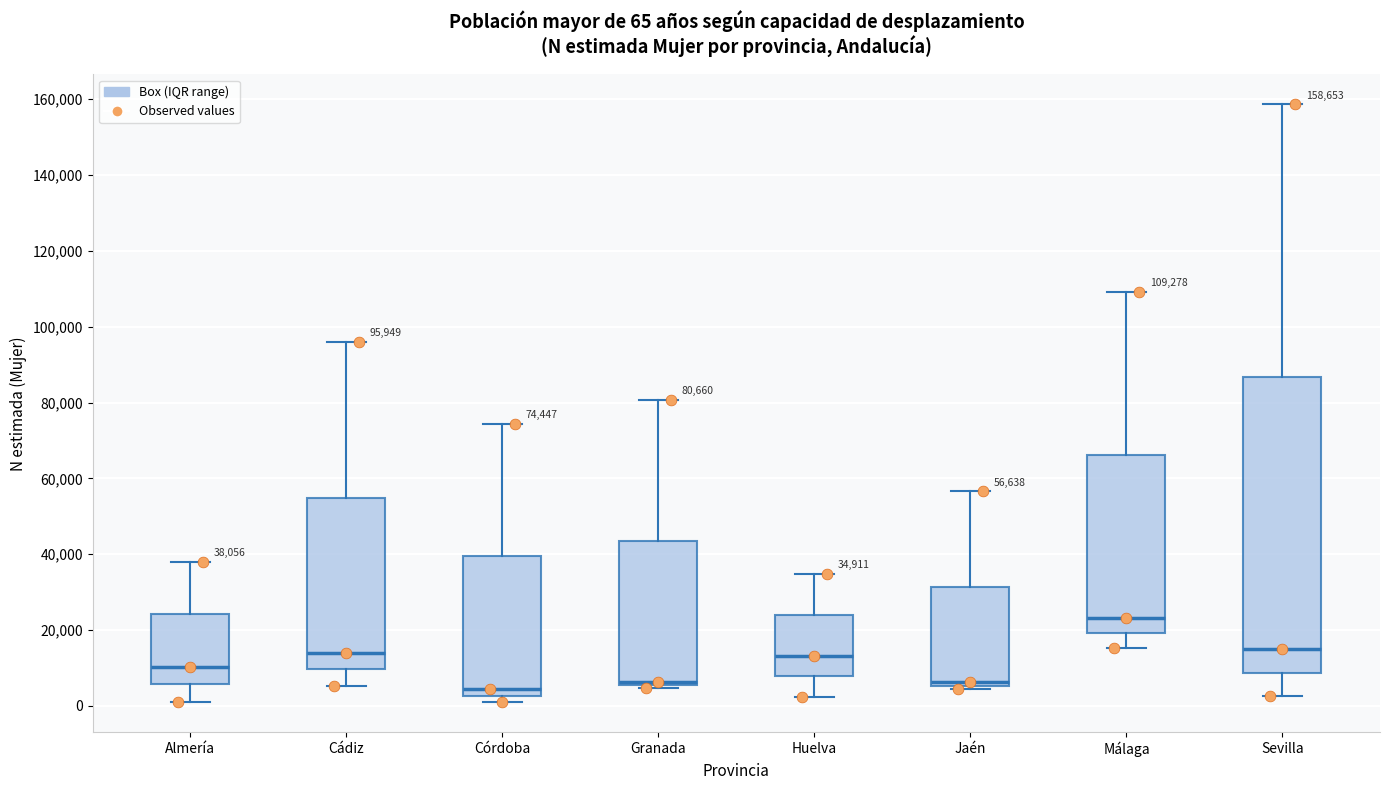

Which box is the tallest, from its lower edge to its upper edge?

Sevilla